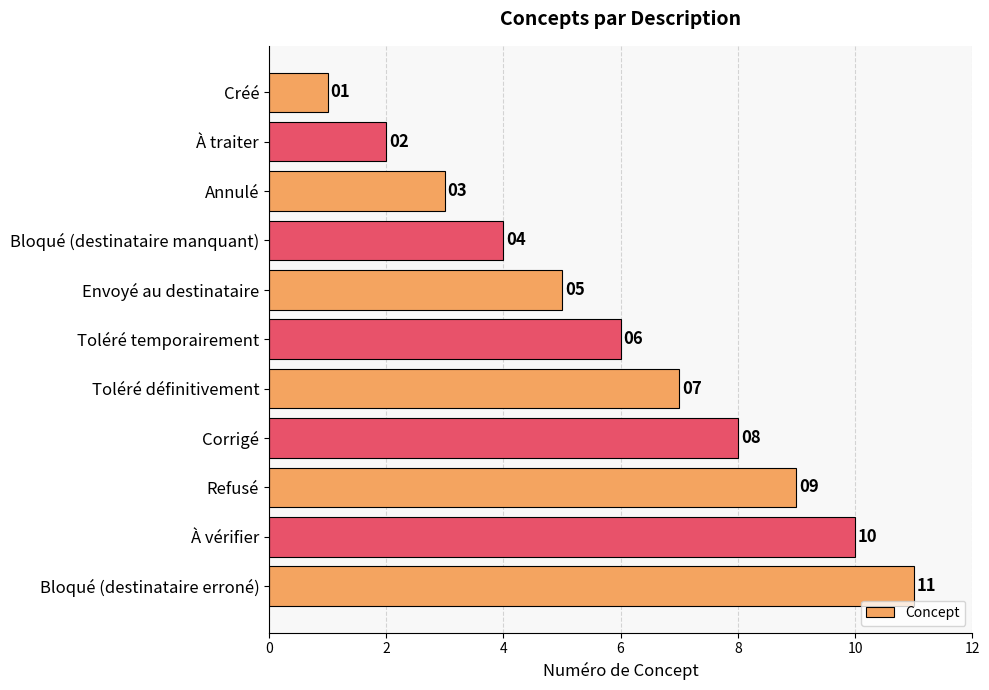

List the labels in order of value, largest first.

Bloqué (destinataire erroné), À vérifier, Refusé, Corrigé, Toléré définitivement, Toléré temporairement, Envoyé au destinataire, Bloqué (destinataire manquant), Annulé, À traiter, Créé